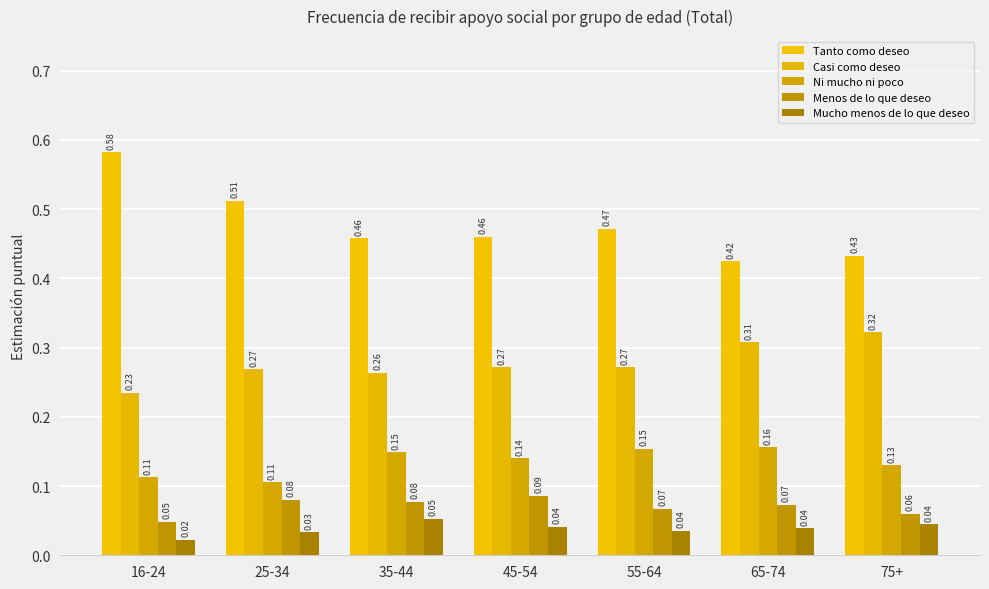

What position from the right is 45-54?

4